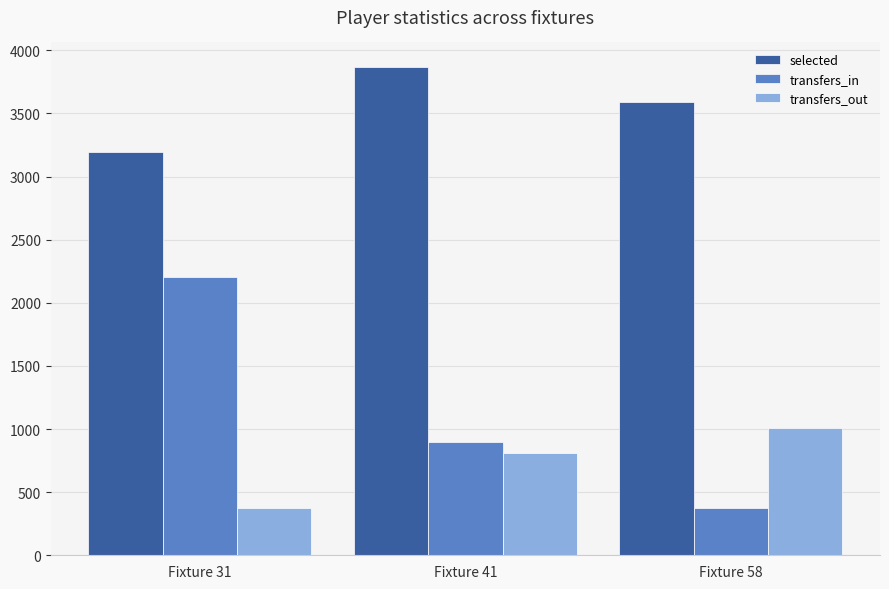

Is the value of selected at Fixture 58 greater than the value of transfers_in at Fixture 31?

Yes